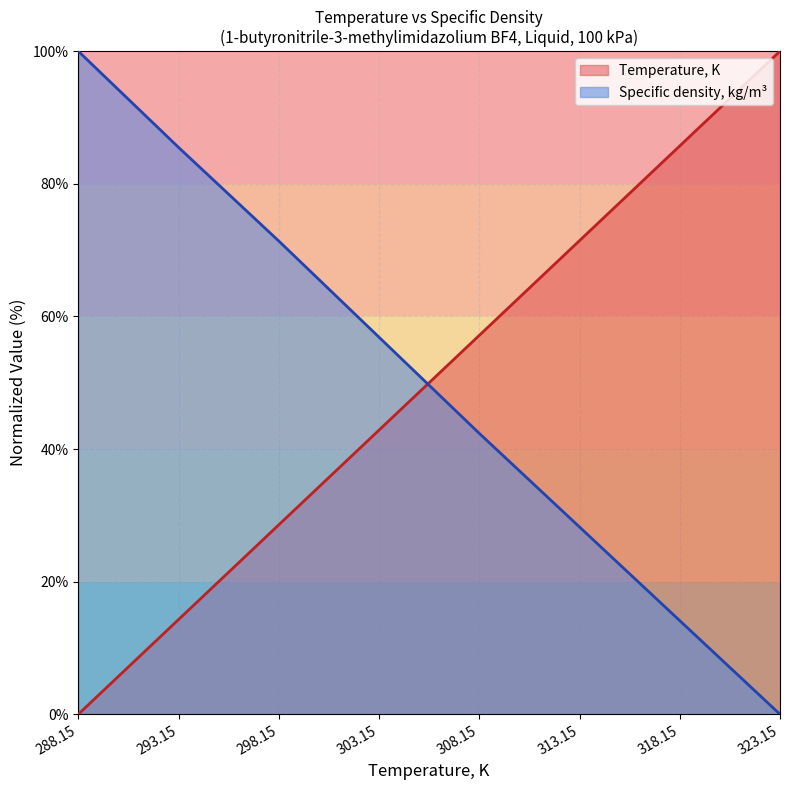

What is the average value of the Temperature, K series?

50.0